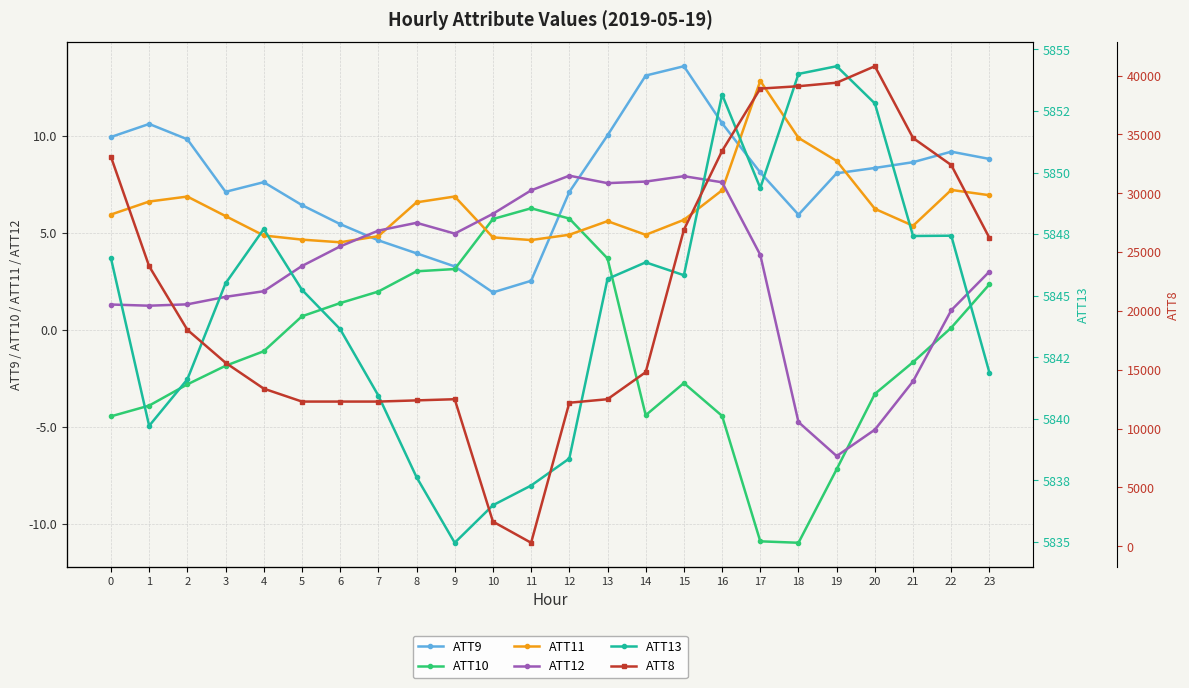

List the labels in order of ATT11 value, smallest first.

6, 11, 5, 10, 7, 4, 14, 12, 21, 13, 15, 3, 0, 20, 8, 1, 2, 9, 23, 16, 22, 19, 18, 17